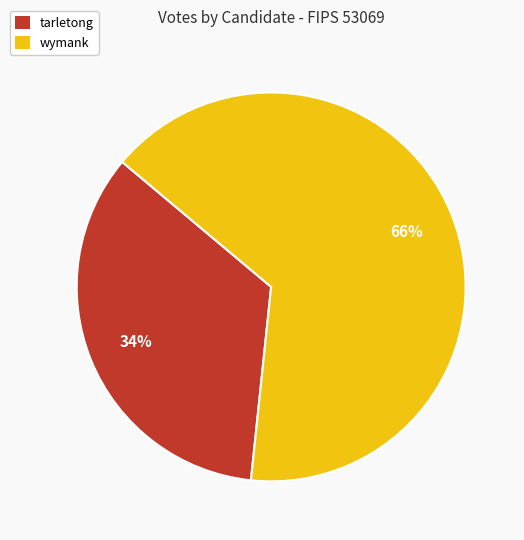

The wymank slice represents 66% of the pie. True or false?

True